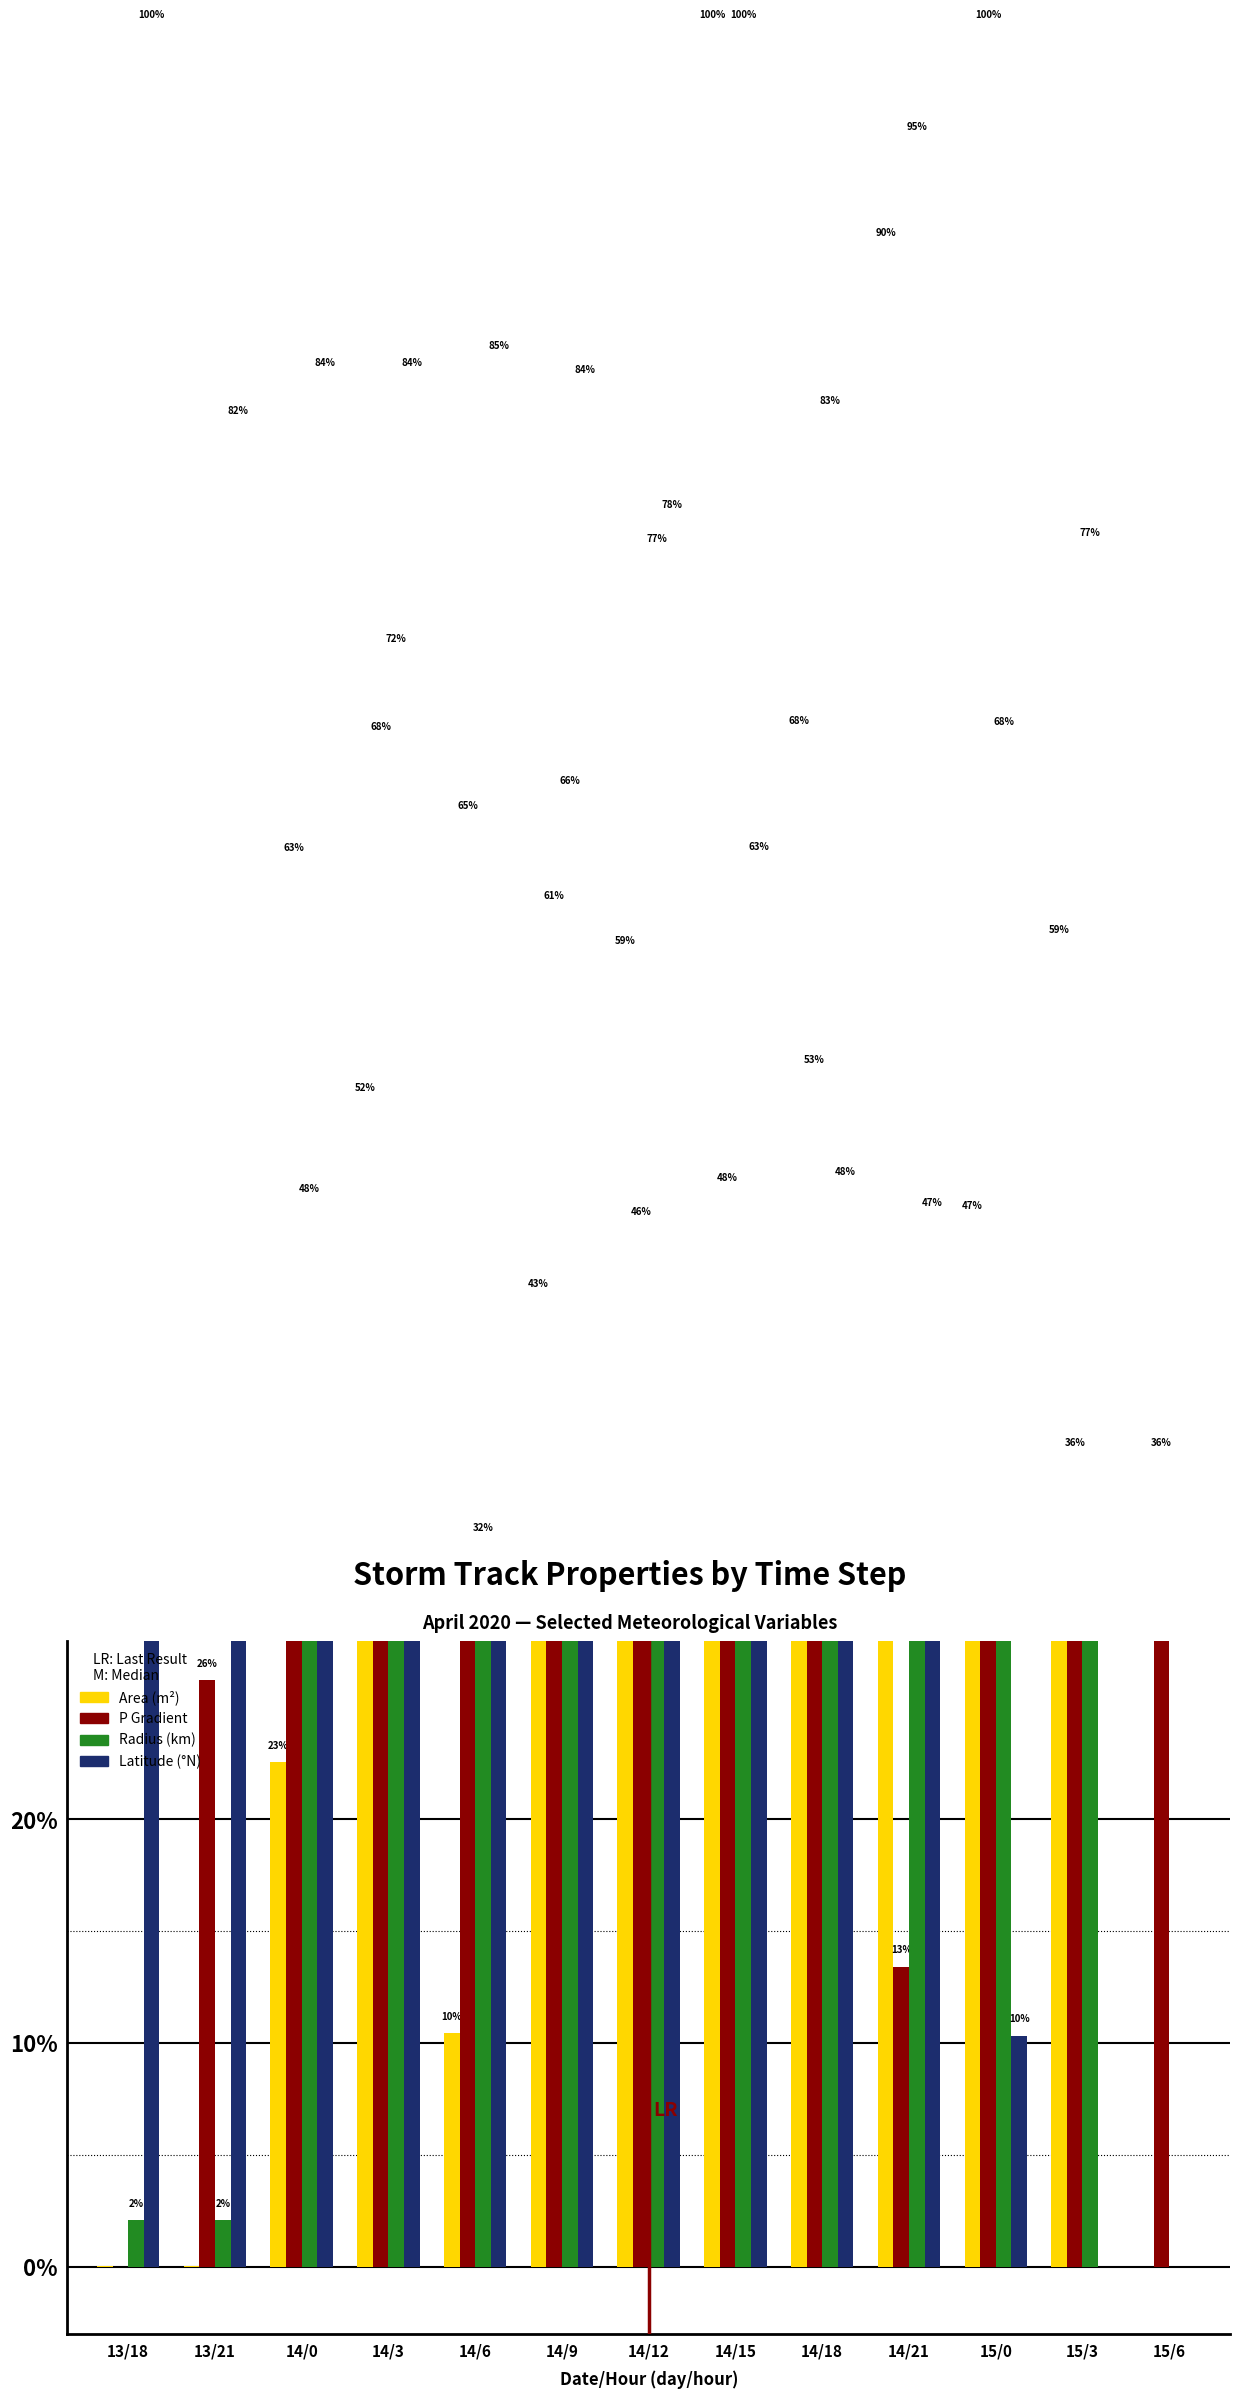

Where does the Latitude (°N) series first go above 78?

13/18